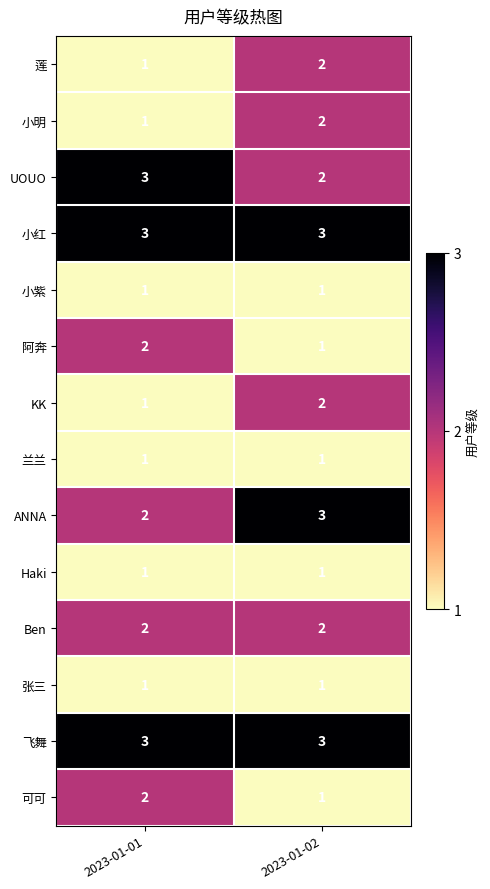

What is the difference between the highest and lowest values at 2023-01-01?

2